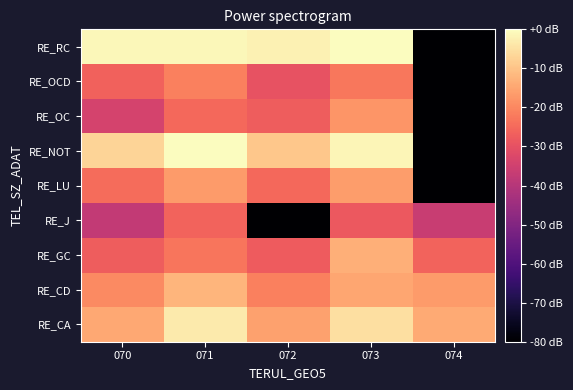

Which series has the largest range (max minus min)?

RE_NOT